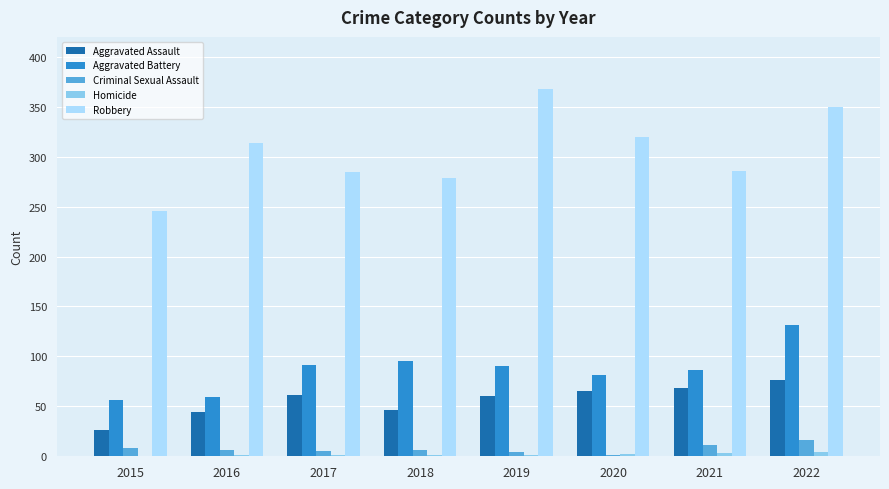

What is the highest value of the Criminal Sexual Assault series?

16